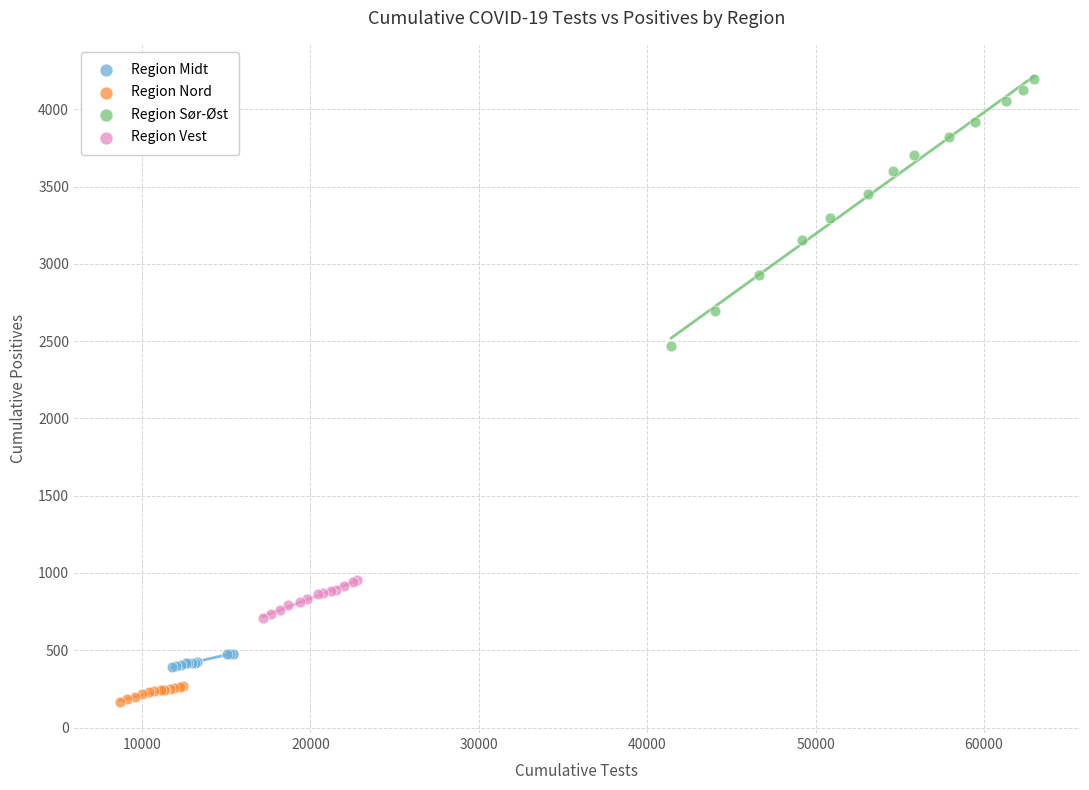

What are all the series names shown in the legend?

Region Midt, Region Nord, Region Sør-Øst, Region Vest